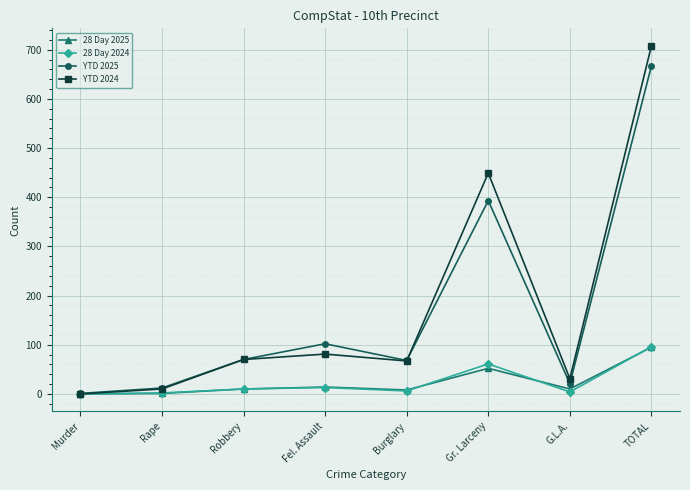

What is the difference between the maximum and minimum values in the YTD 2024 series?

708